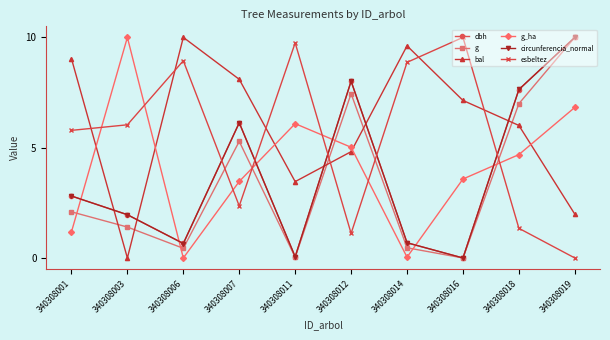

In esbeltez, how many points are lower than both neighbors (excluding endpoints)?

2